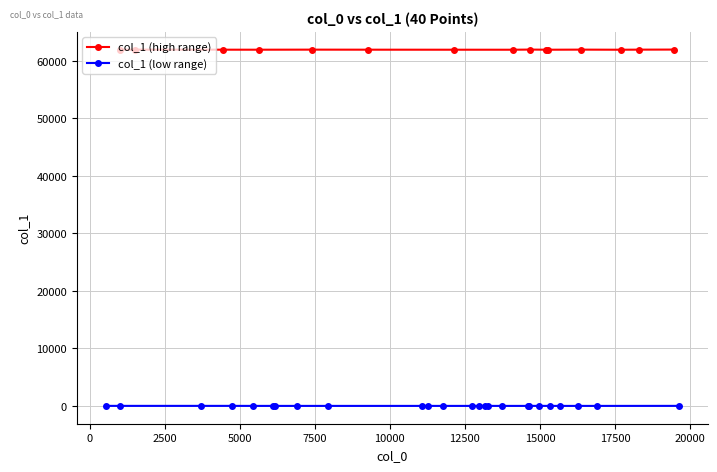

What is the lowest value of the col_1 (high range) series?

61941